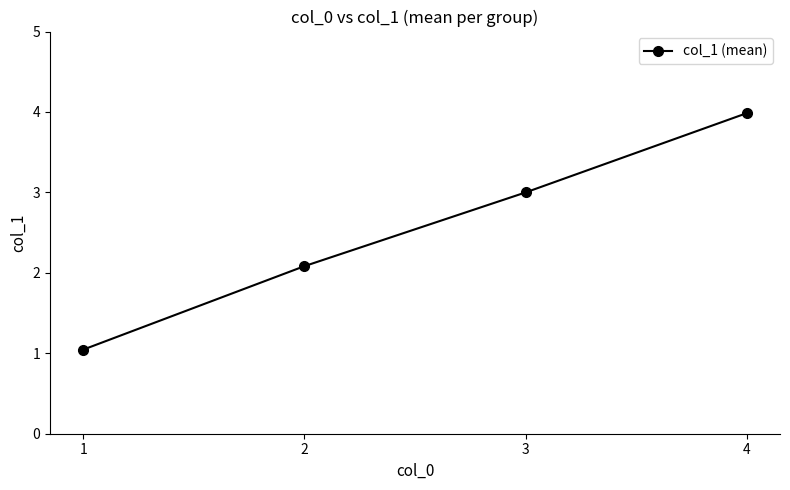

Is it true that the value at 3 is 3.0?

True